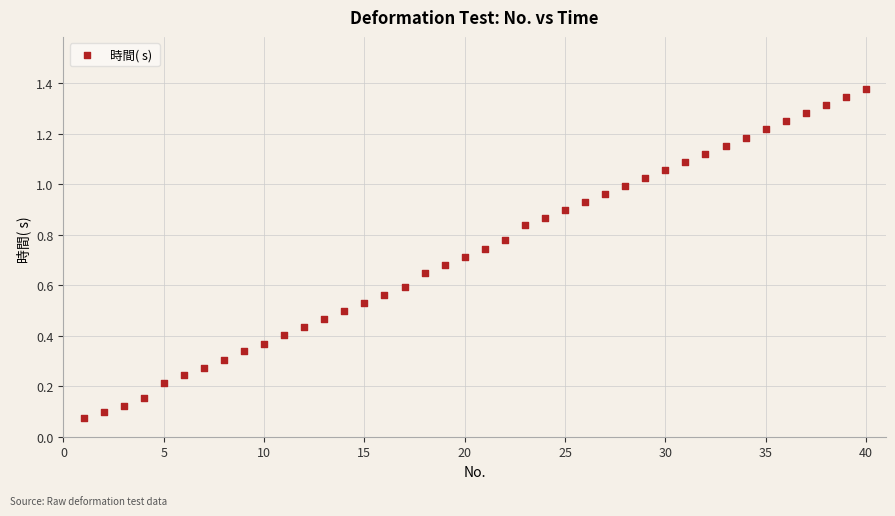

What is the range of X values (max minus min)?

39.0